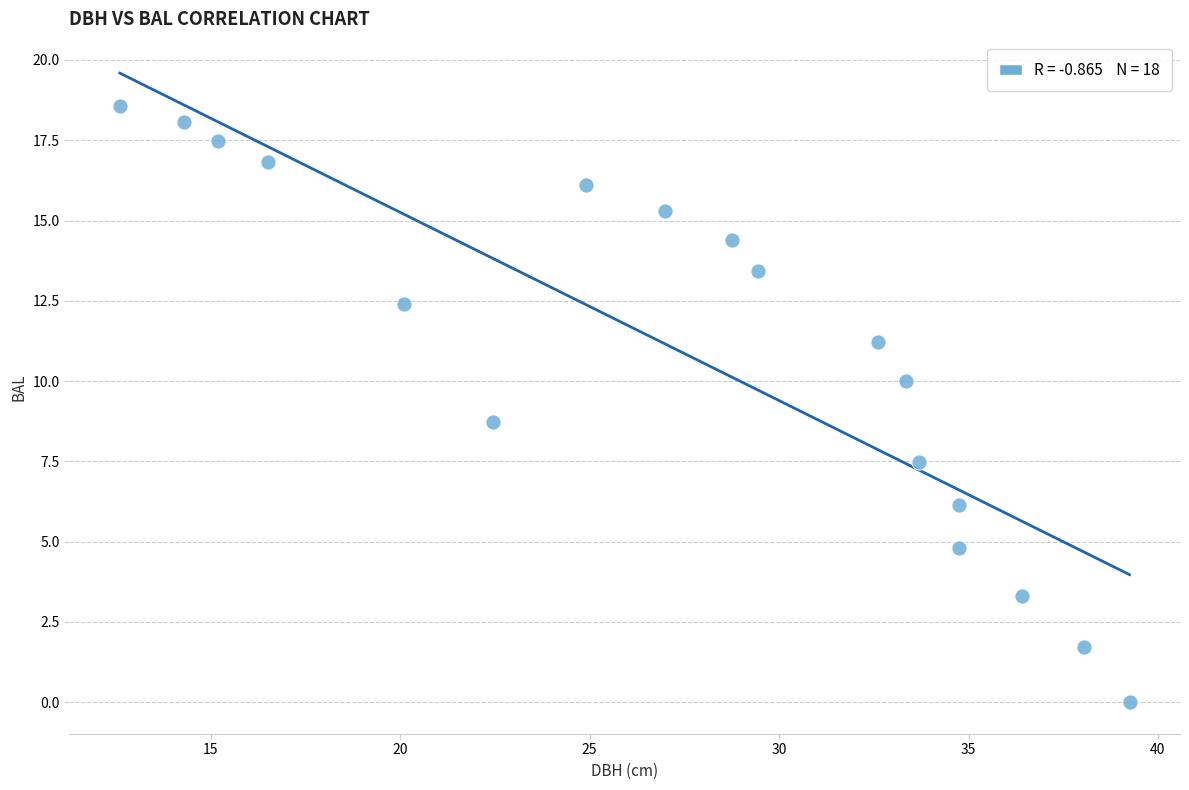

What Y value in the scatter plot is closest to 9?

8.7